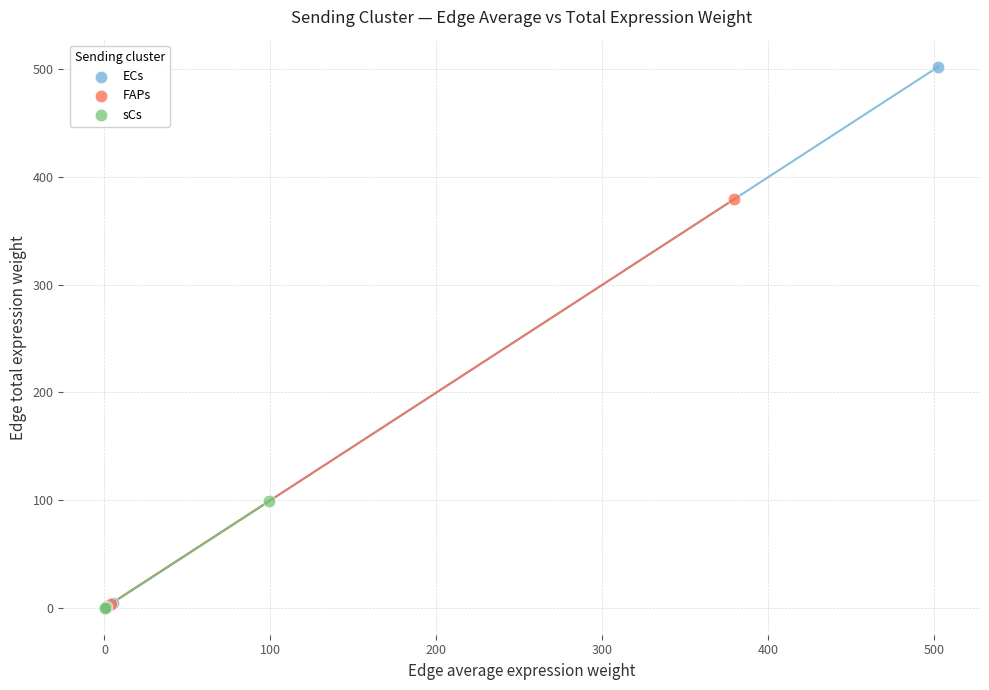

Which series contains the highest Y value?

ECs